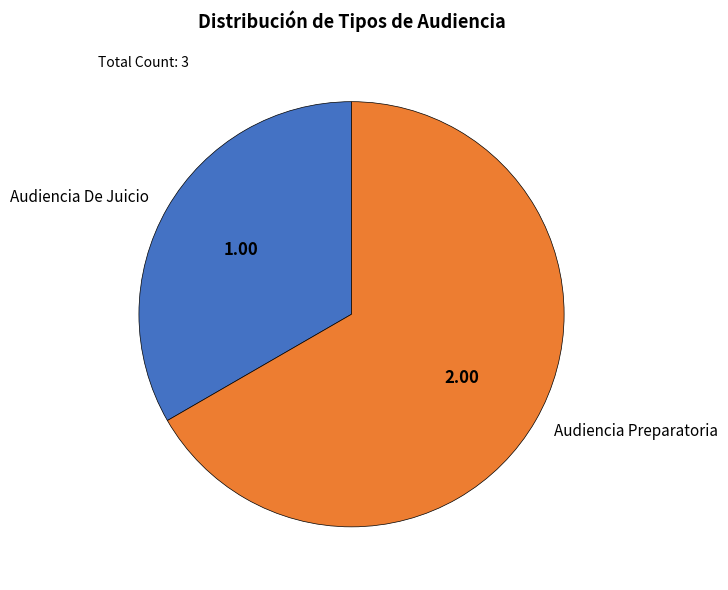

True or false: Audiencia De Juicio accounts for 33% of the total.

True